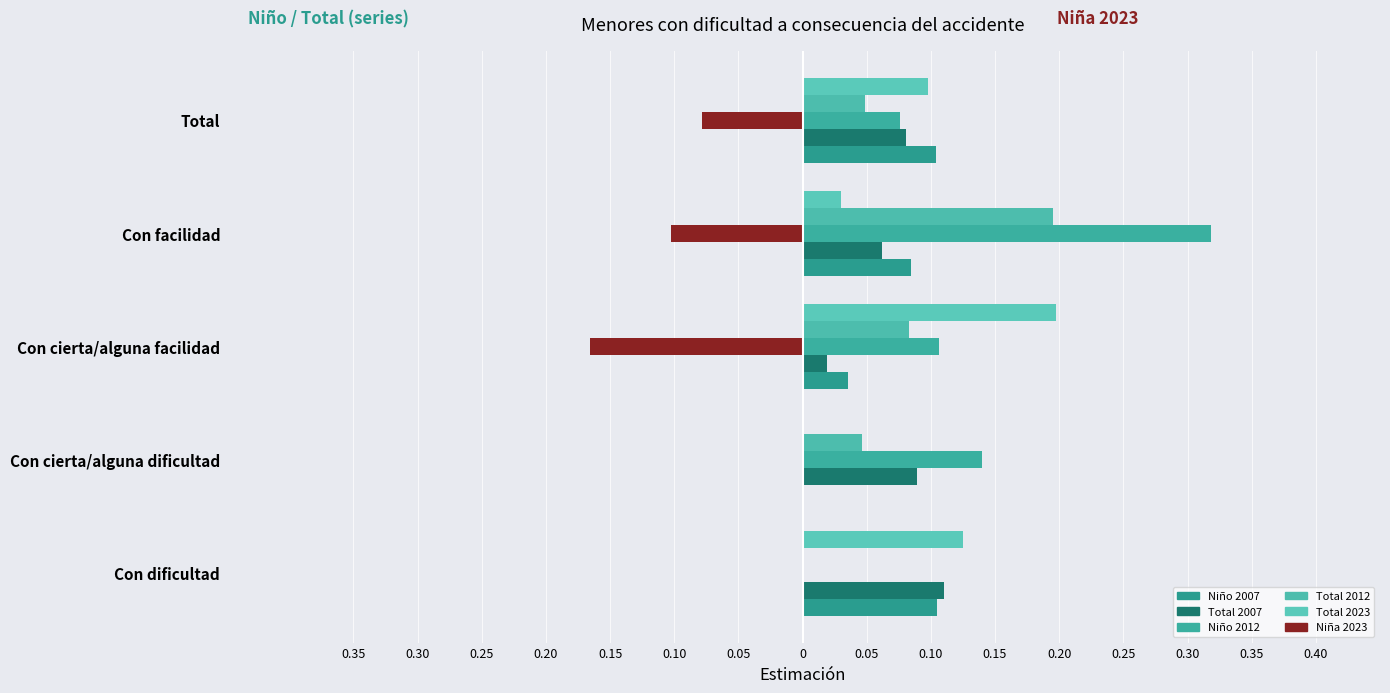

Reading right to left, extract all data points from this chart.

Niño 2007: 0.1	0.1	0.0	0.0	0.1
Total 2007: 0.1	0.1	0.0	0.1	0.1
Niño 2012: 0.1	0.3	0.1	0.1	0.0
Total 2012: 0.0	0.2	0.1	0.0	0.0
Total 2023: 0.1	0.0	0.2	0.0	0.1
Niña 2023: -0.1	-0.1	-0.2	0.0	0.0